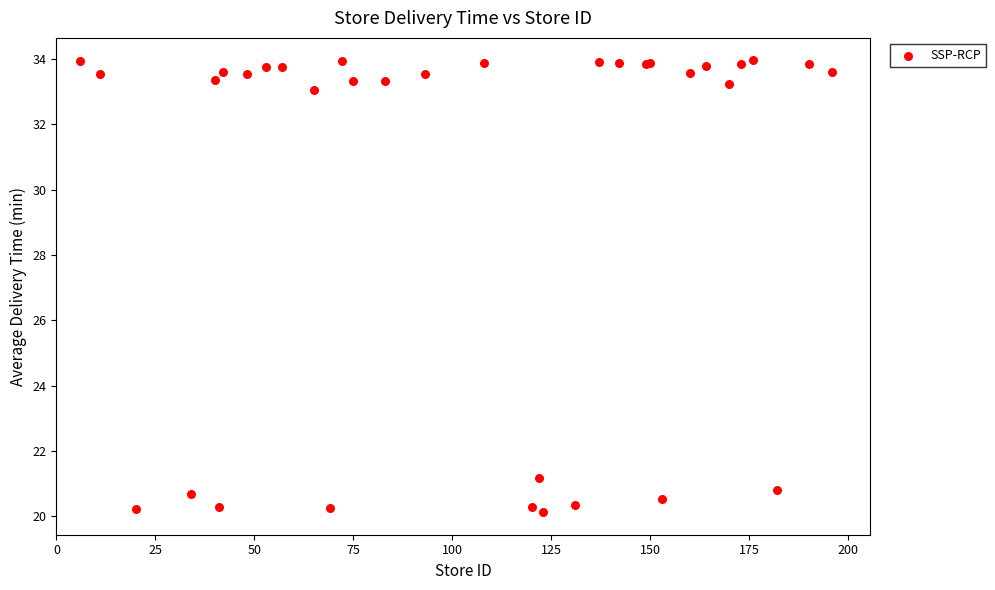

What Y value in the scatter plot is closest to 27?

21.2